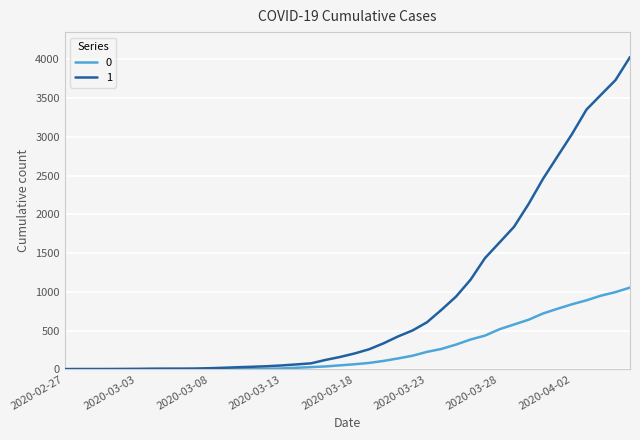

List the series in order of their overall mean, lowest first.

0, 1